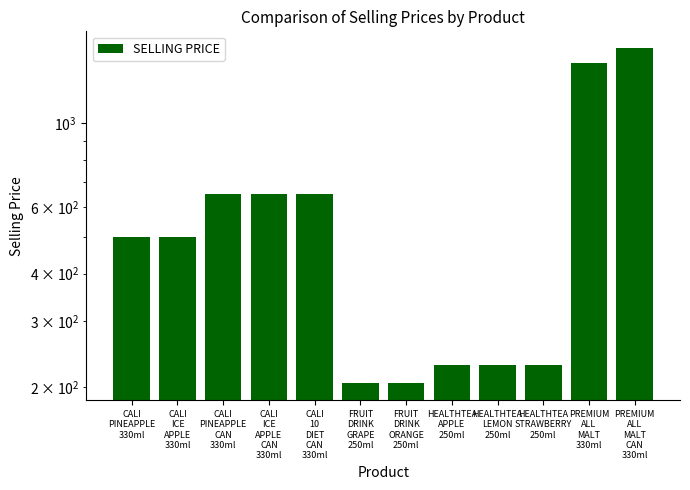

Which category has the lowest value across all series?

FRUIT
DRINK
GRAPE
250ml